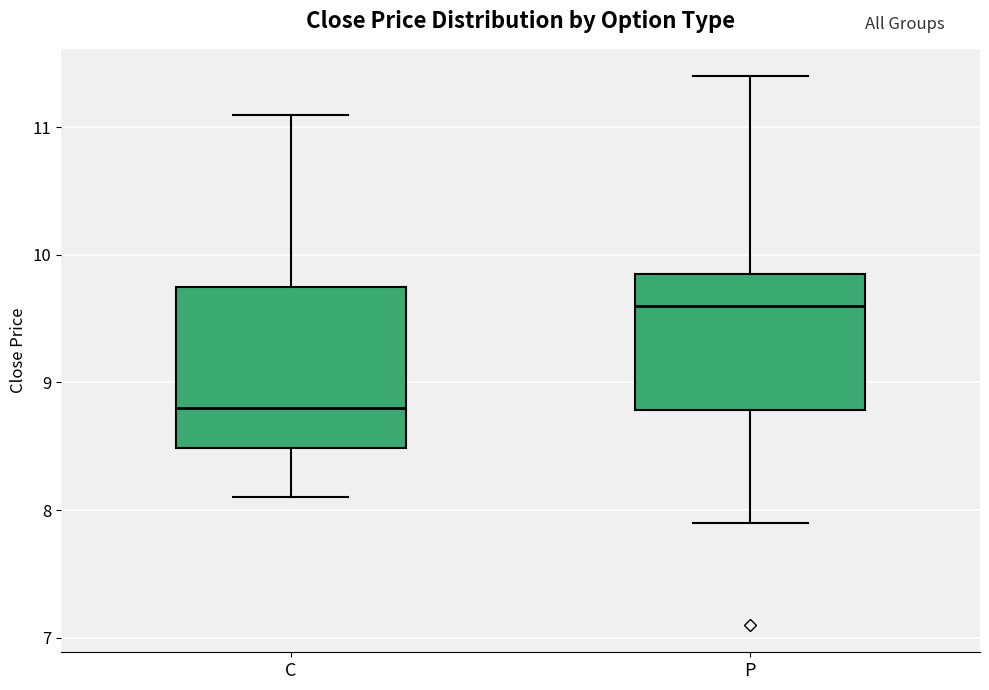

Reading left to right, transcribe this box plot: for each box, give where its median line is, the range the box spans, and where its two whiskers end, as read against the y-axis. The values are not printed on the chart, so give them approximately, as read against the axis.

C: median 8.8, box 8.5 to 9.8, whiskers 8.1 to 11.1
P: median 9.6, box 8.8 to 9.9, whiskers 7.9 to 11.4